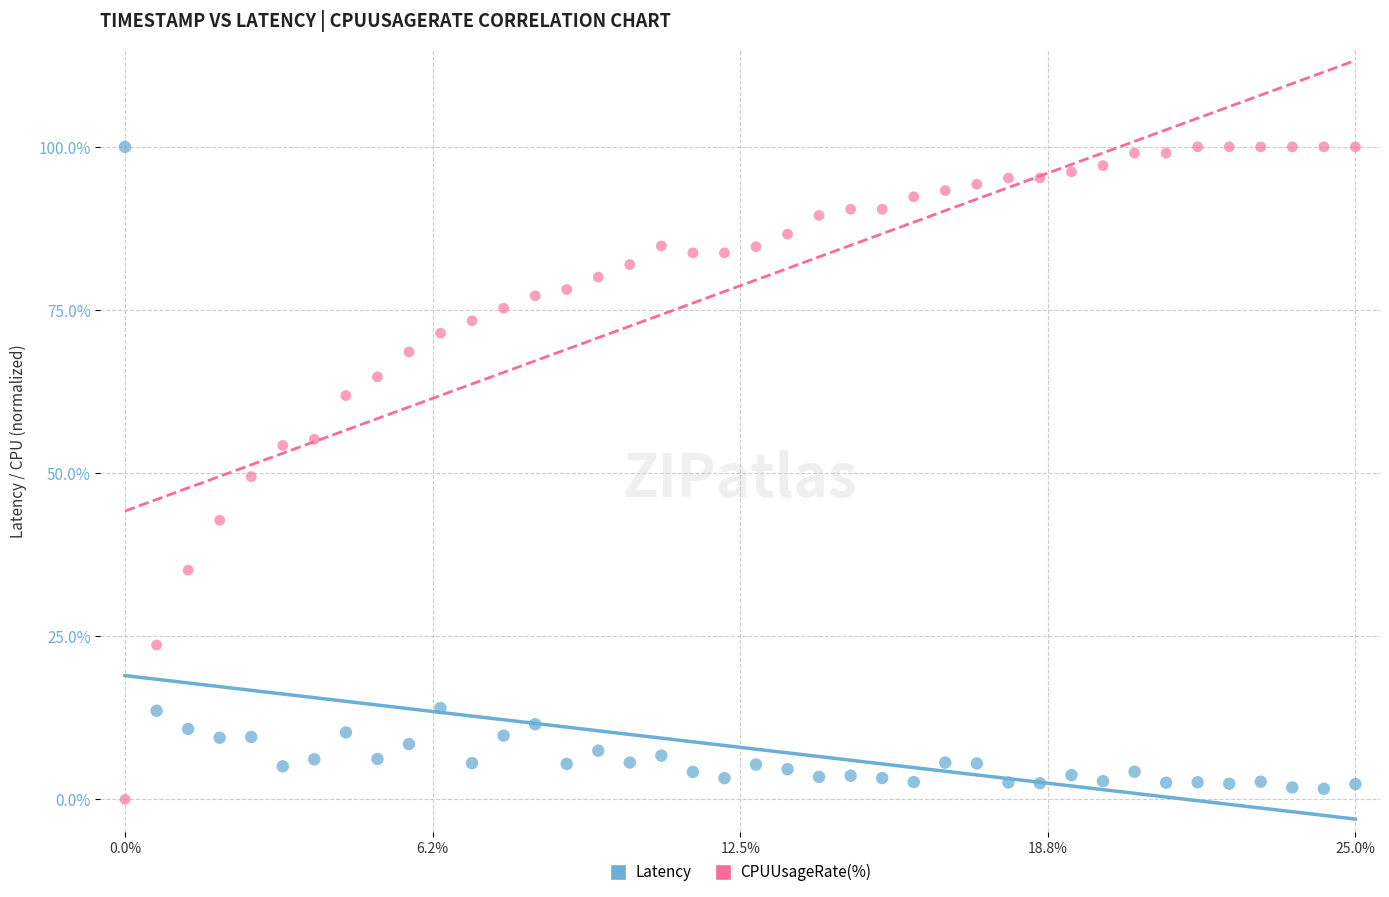

Across all data points, what is the range of Y values (max minus min)?

100.0